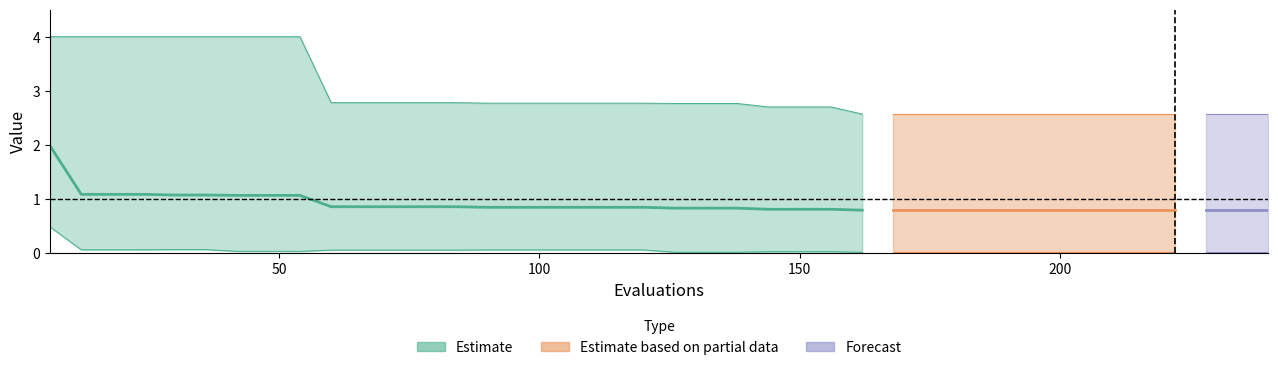

True or false: worst and best intersect in this chart.

False